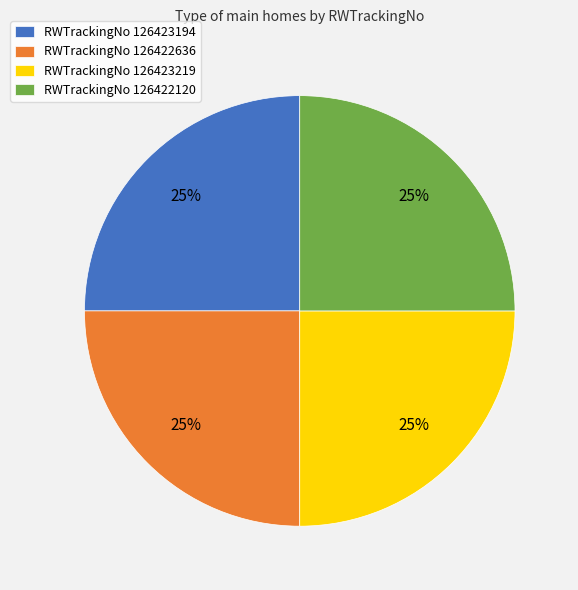

What percentage is the RWTrackingNo 126423219 slice, to the nearest percent?

25%